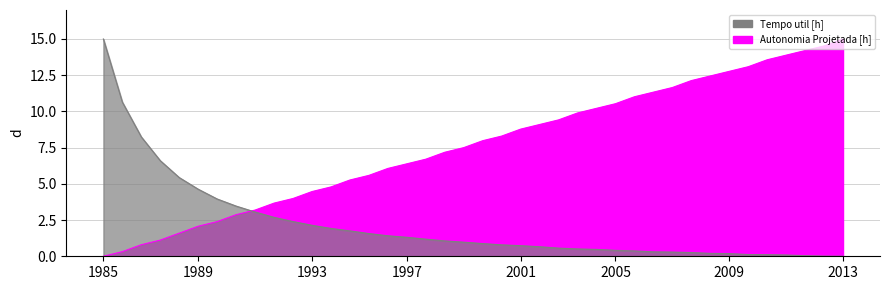

What is the greatest value displayed?

15.0